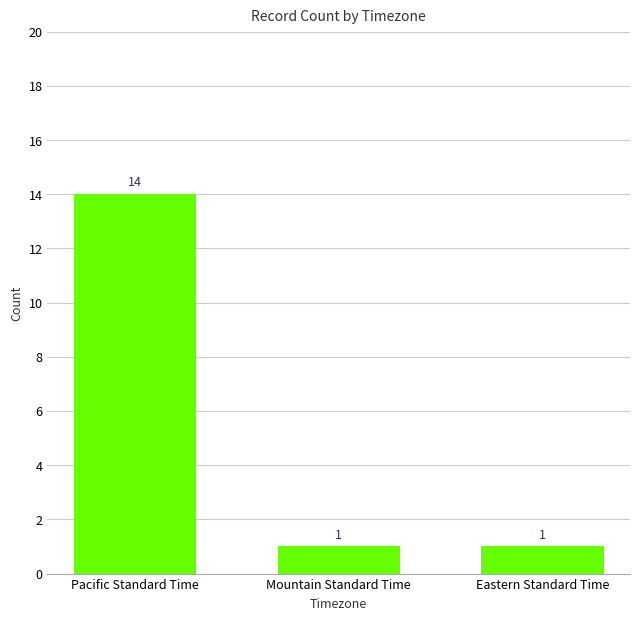

Count the values in the range 1 to 14.

3